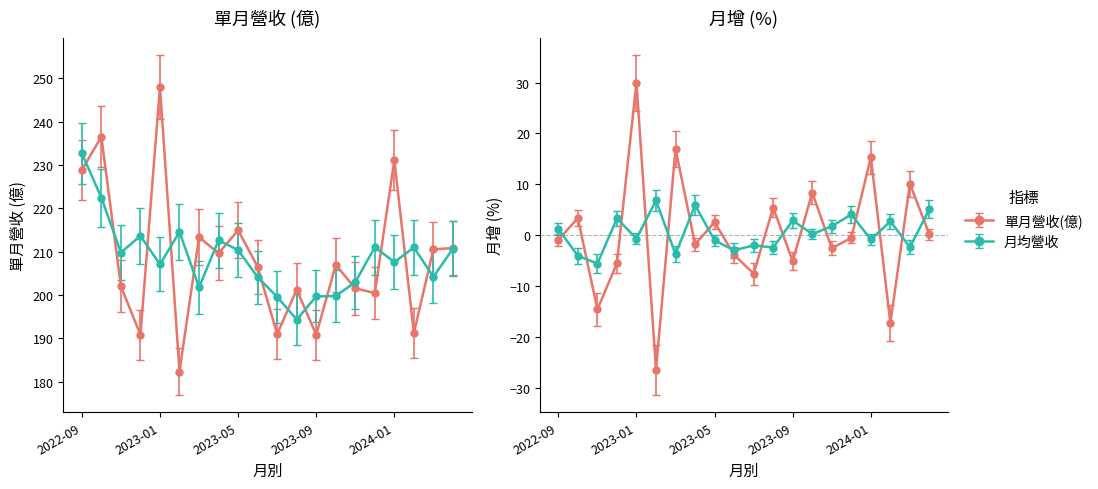

Which category has the highest value in the 月增(%) series?

2023-01